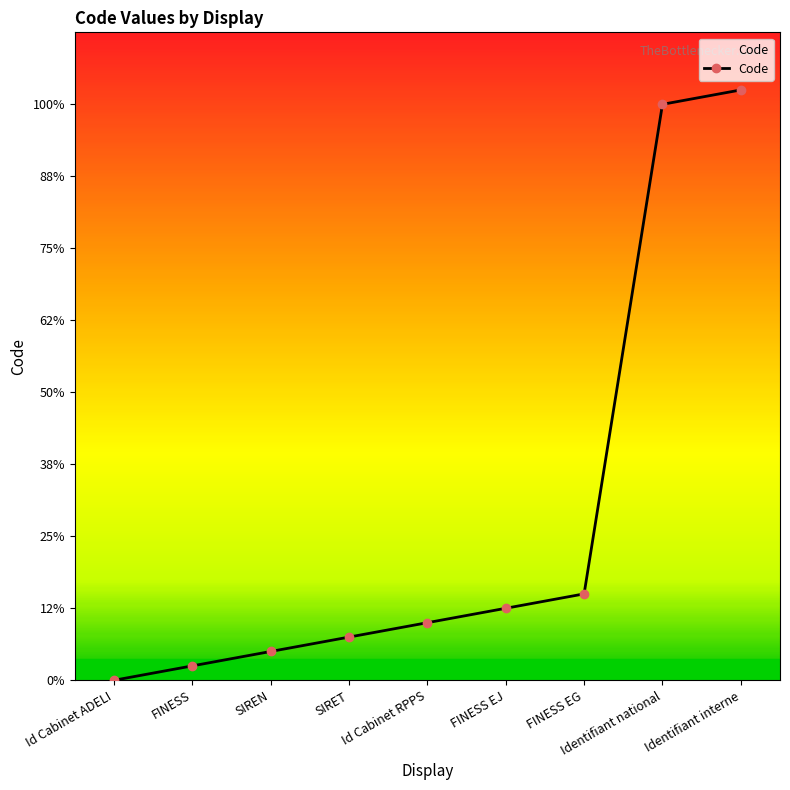

At which category does the chart reach its peak across all series?

Identifiant interne